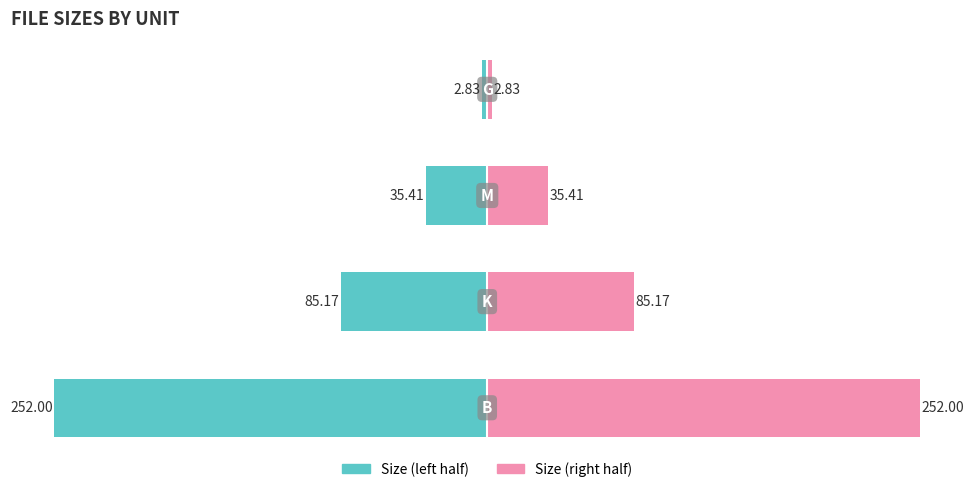

Is it true that Left (teal) equals -29.0 at 1?

False